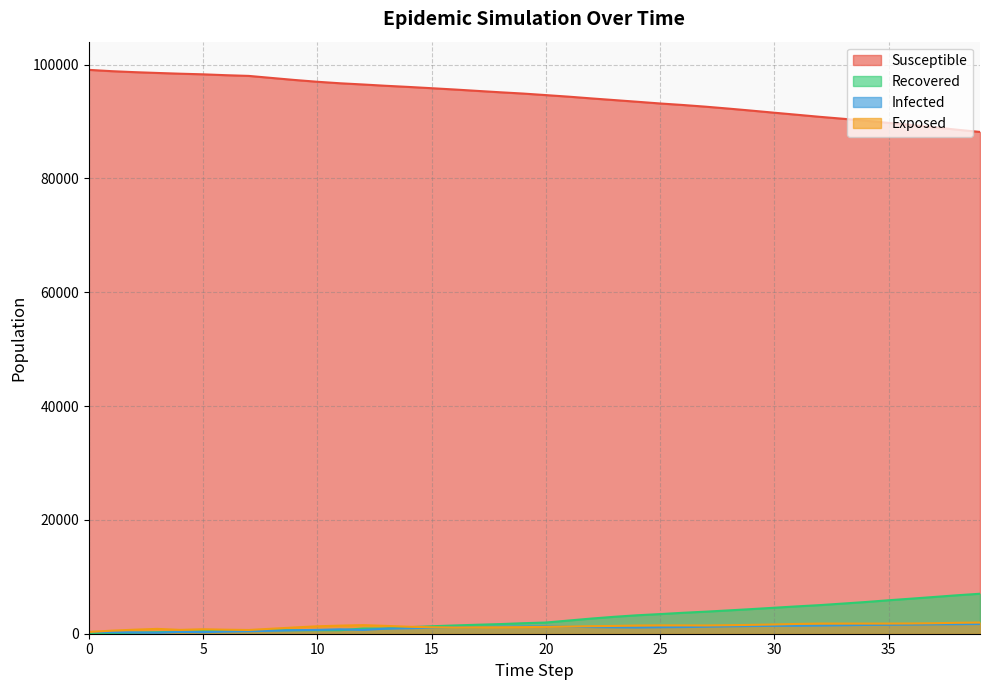

What is the spread (max minus min) of values at 27?

91378